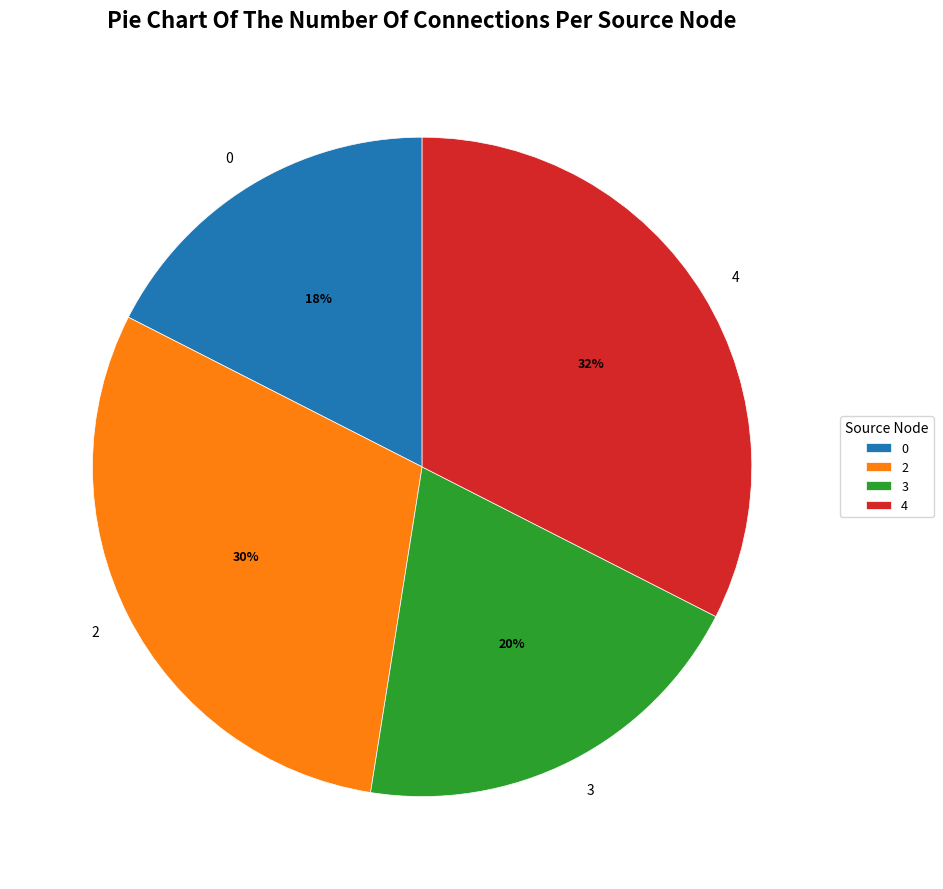

Is there any slice that represents more than half of the pie?

No